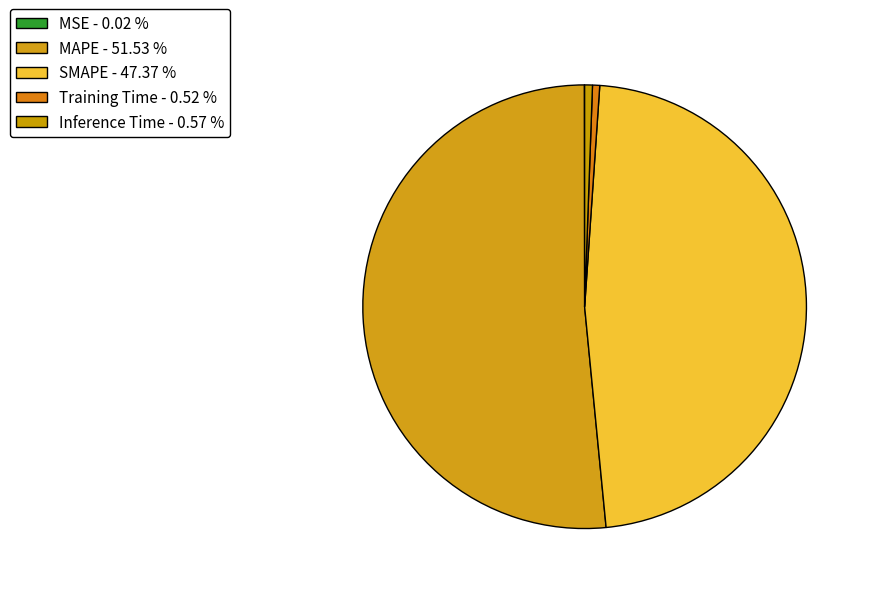

Which category has the smallest portion of the pie?

MSE